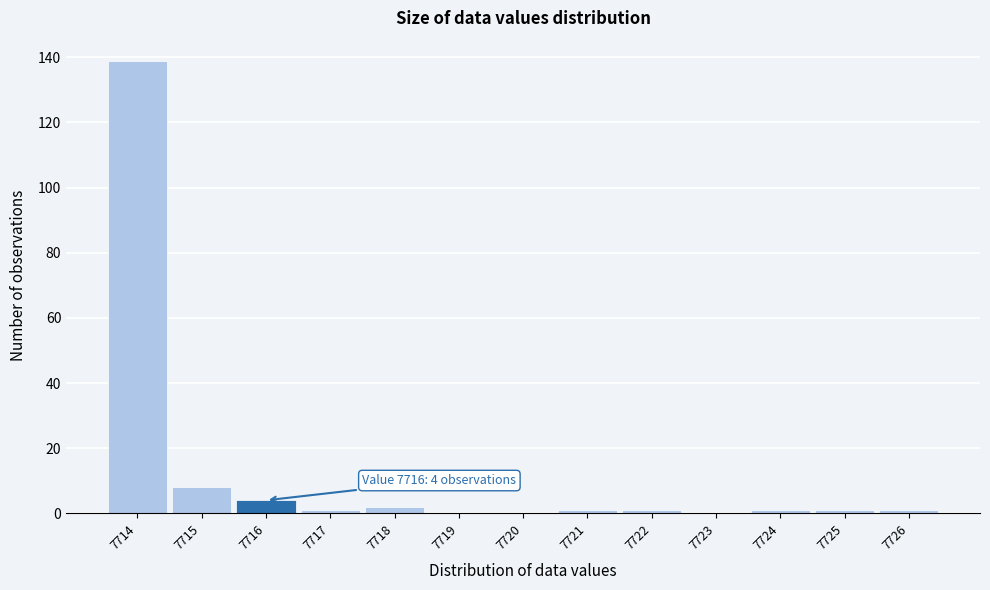

Over which range of the x-axis is the bar tallest?

7713.5 to 7714.5